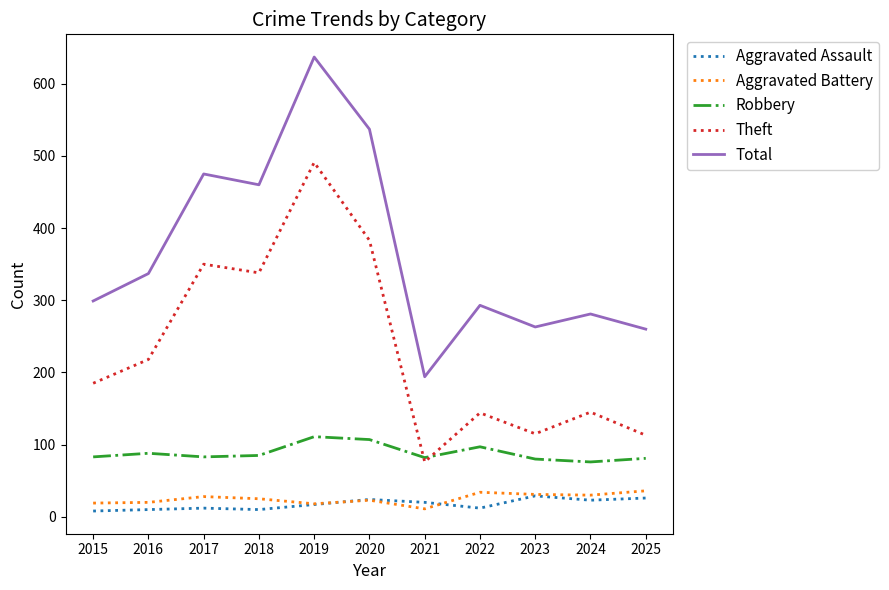

True or false: Aggravated Battery has a value of 19 at 2015.

True